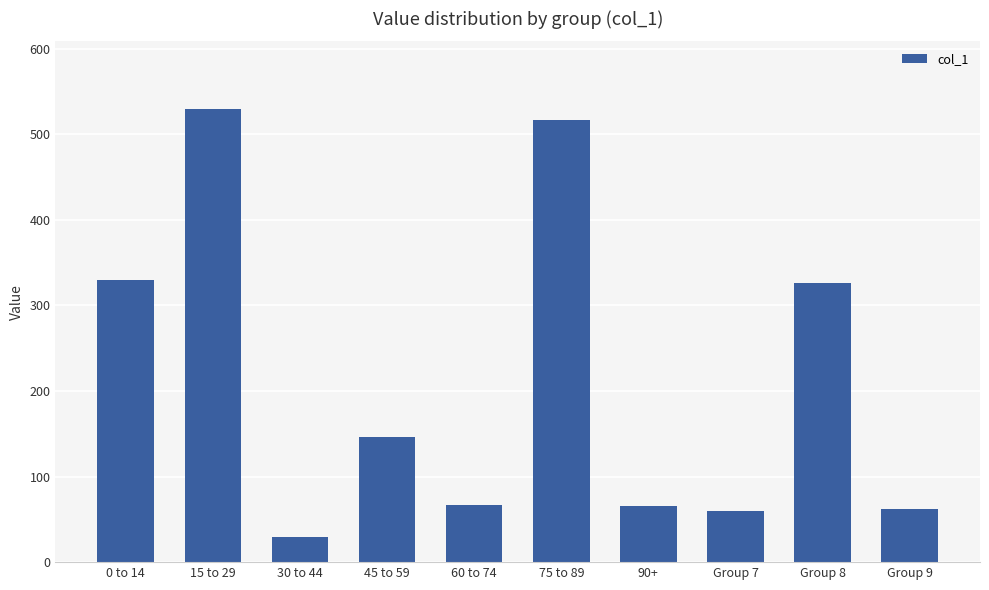

What is the minimum value shown in the chart?

29